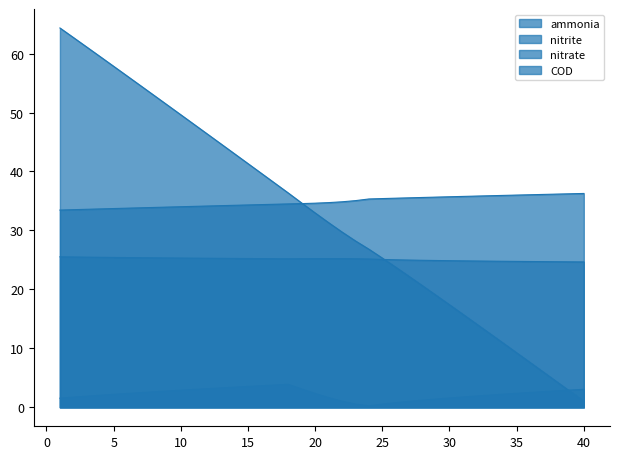

How many data points in nitrite are less than 2?

15